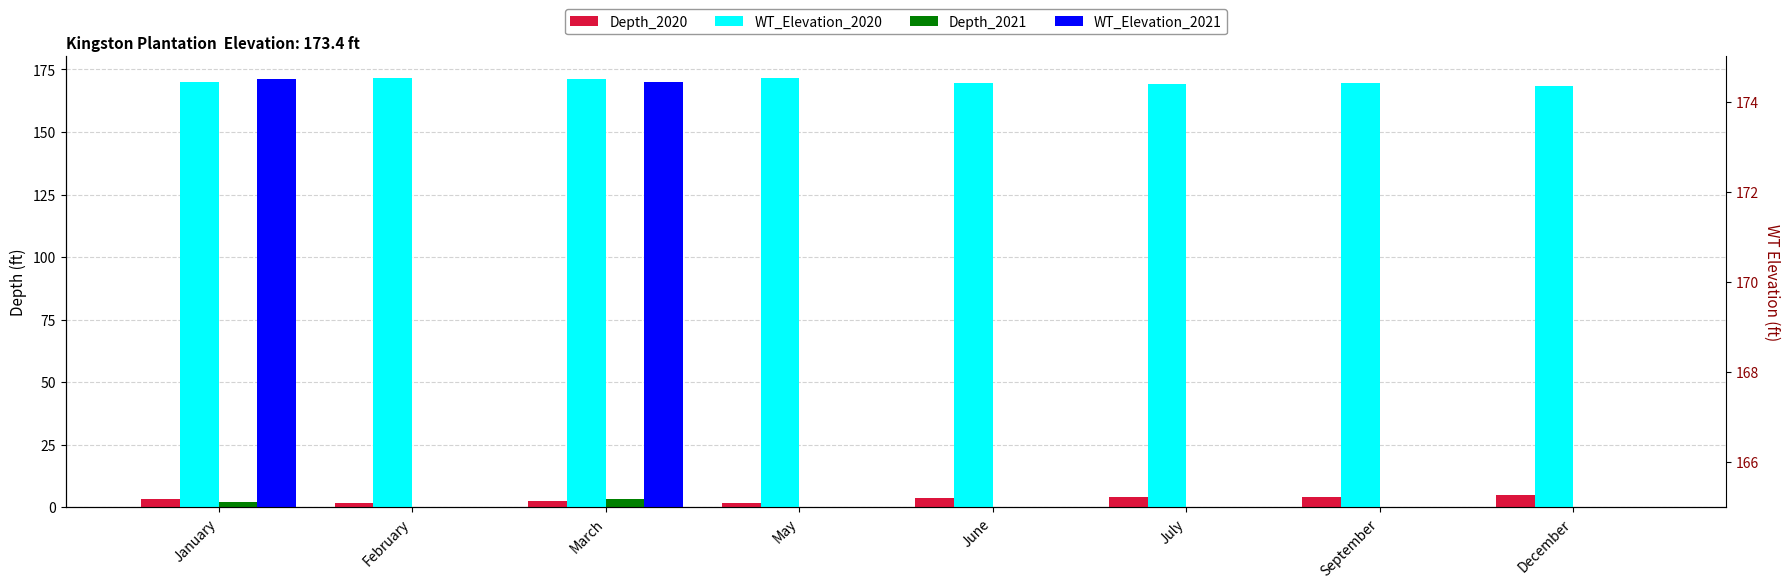

What is the total value across all series at December?

173.4